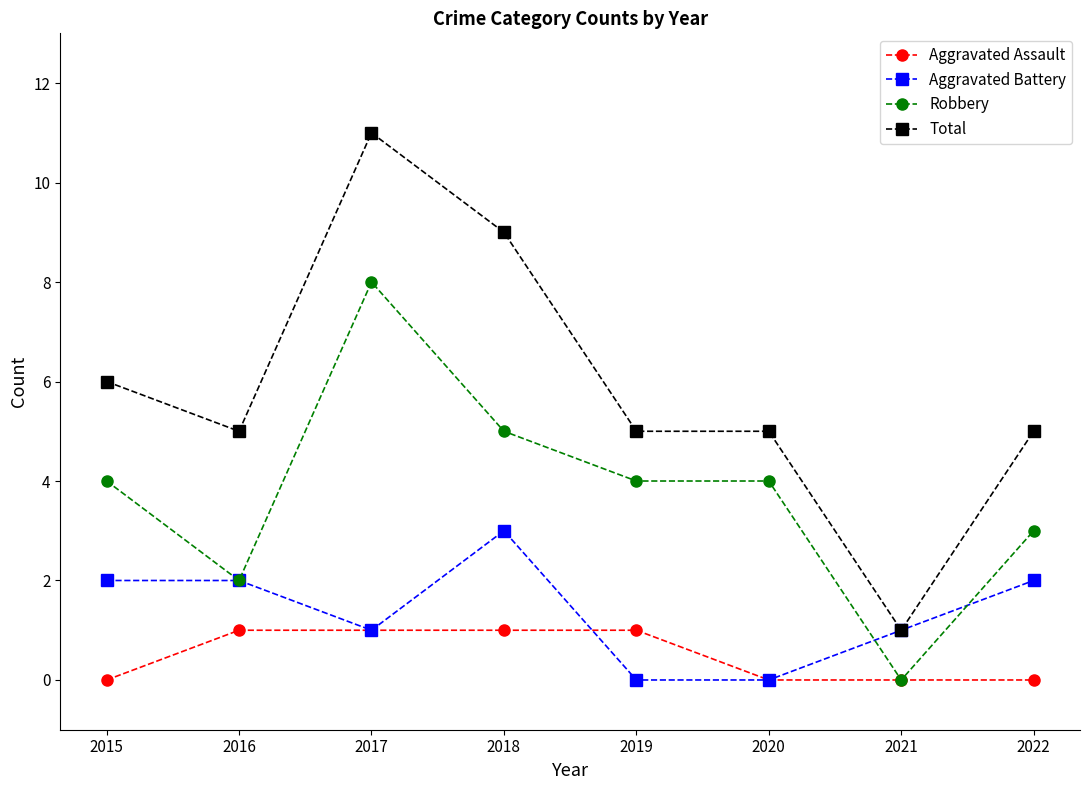

How many distinct data groups are displayed?

4